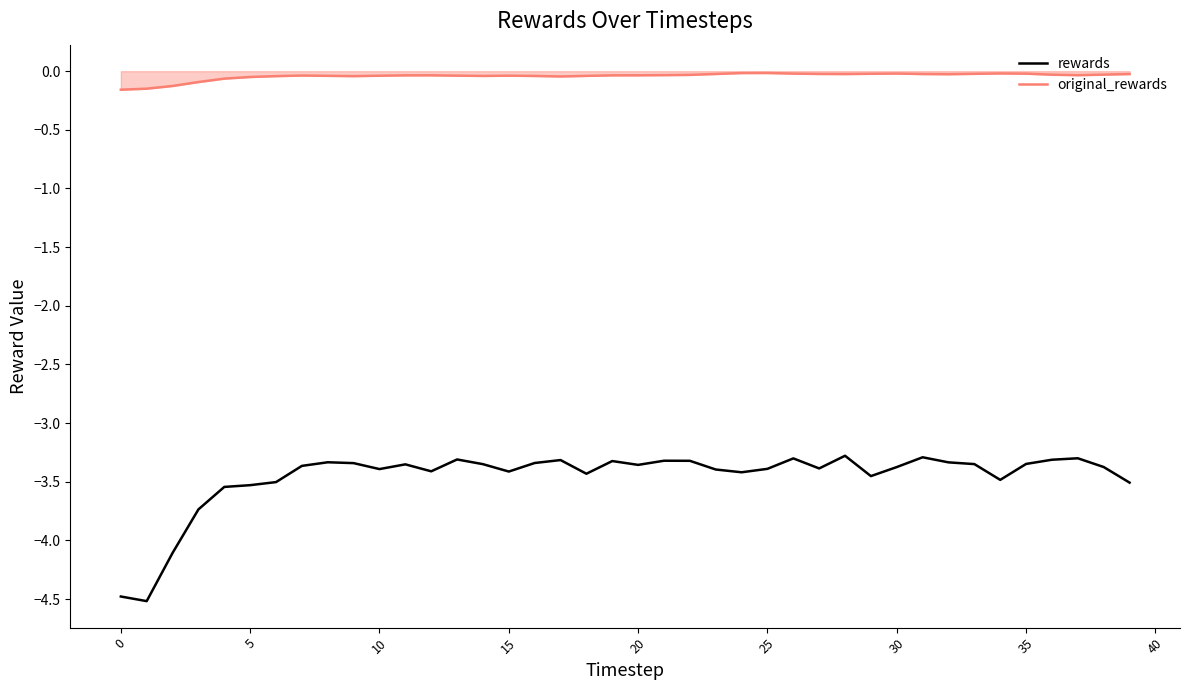

True or false: rewards and original_rewards cross at least once.

False